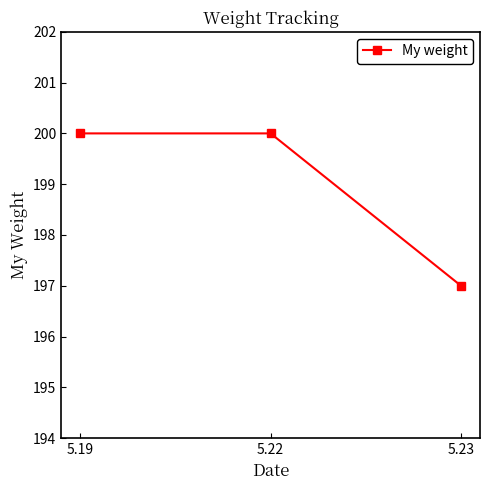

The chart shows a value of 200 at 5.19. True or false?

True